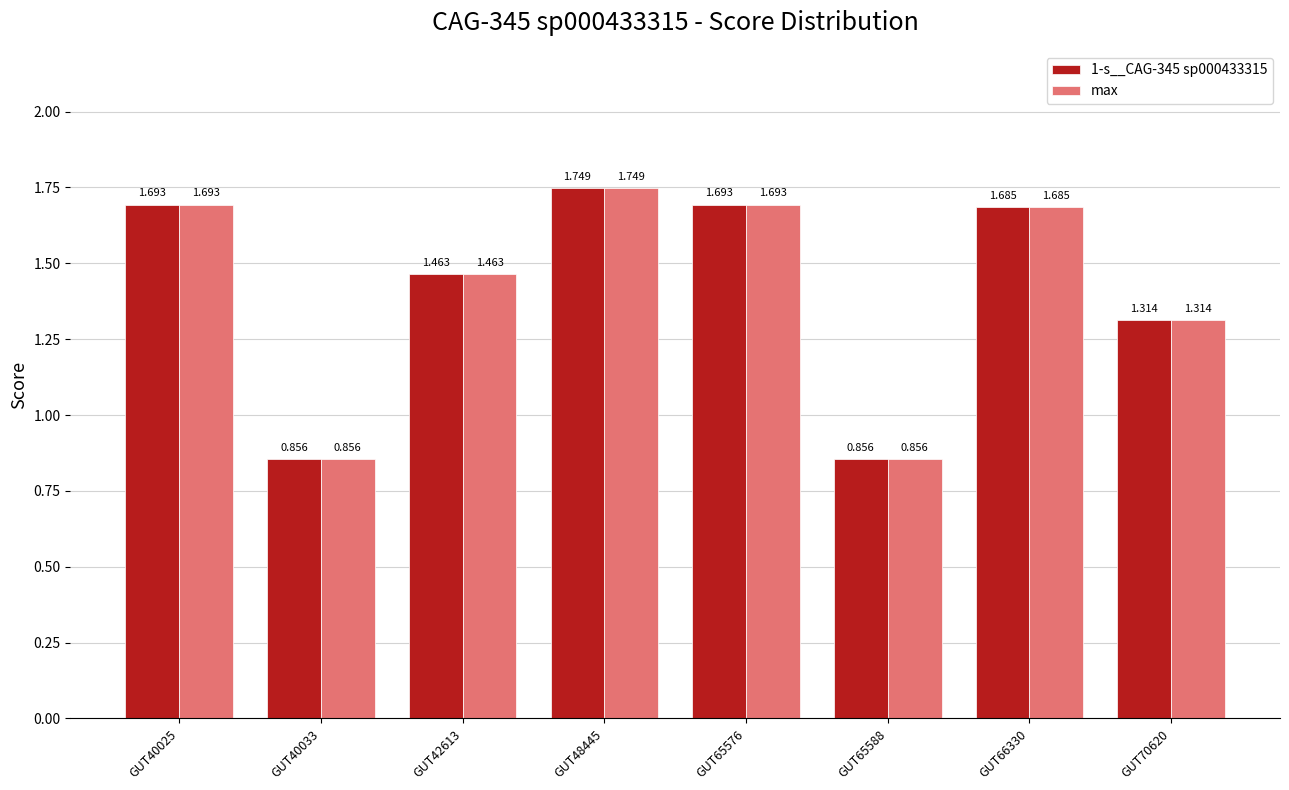

Is the value of 1-s__CAG-345 sp000433315 at GUT70620 greater than the value of max at GUT48445?

No